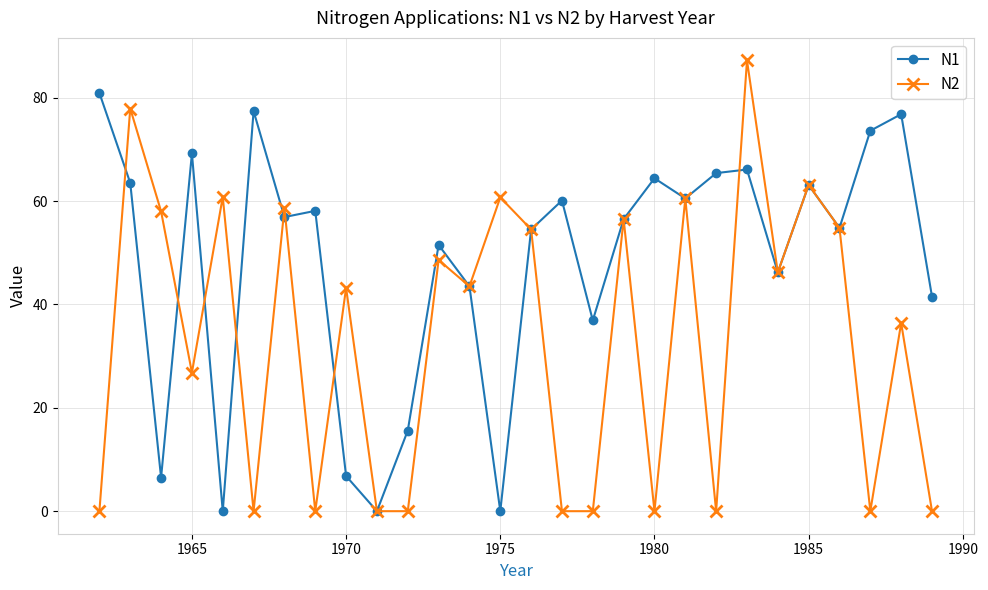

Which series has the widest spread of values?

N2